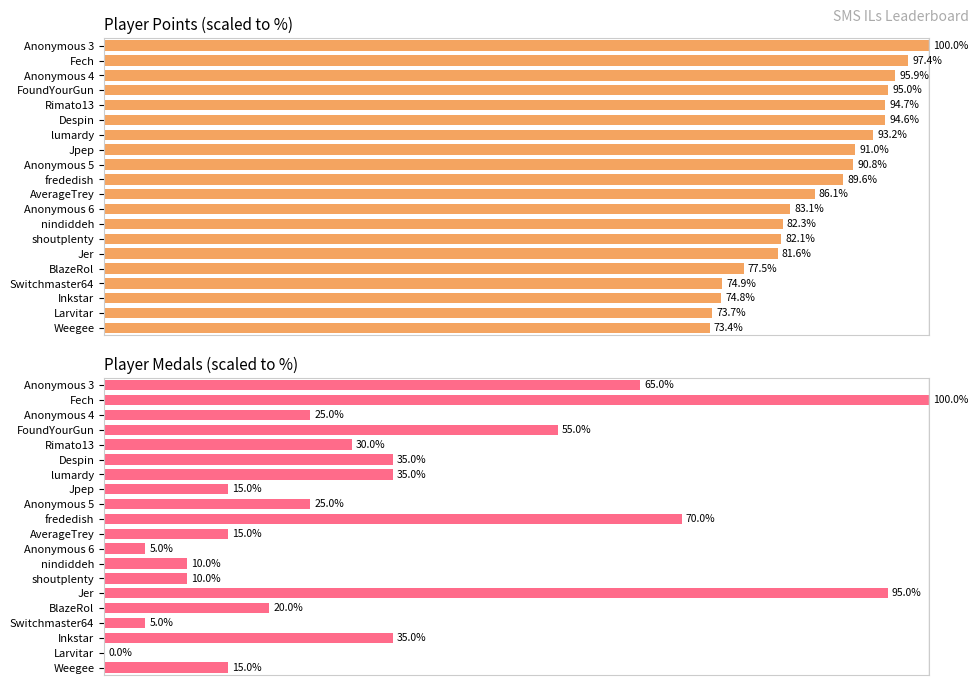

How many distinct data groups are displayed?

2